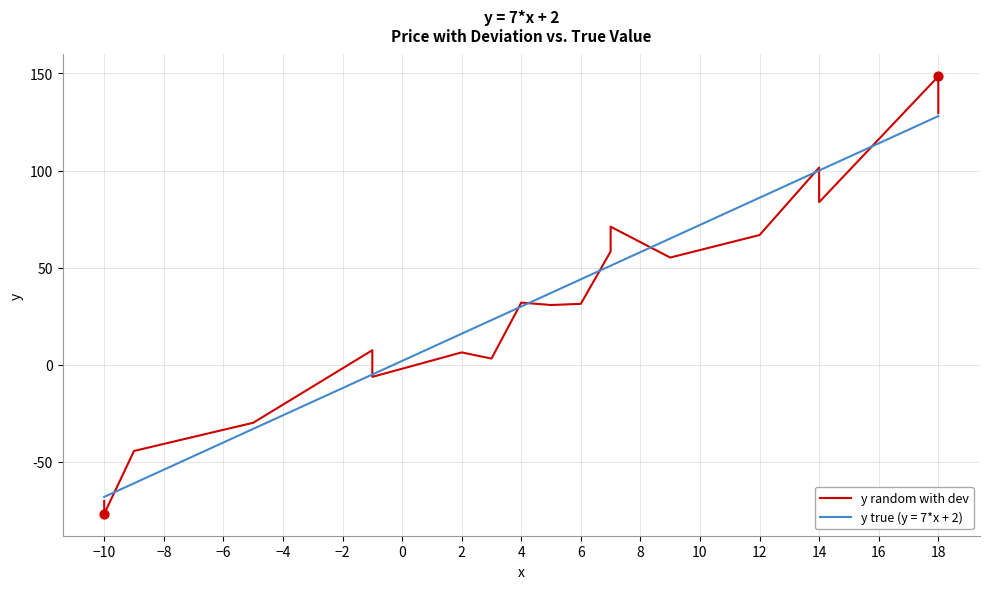

Which has a higher value, 18 or 12?

18